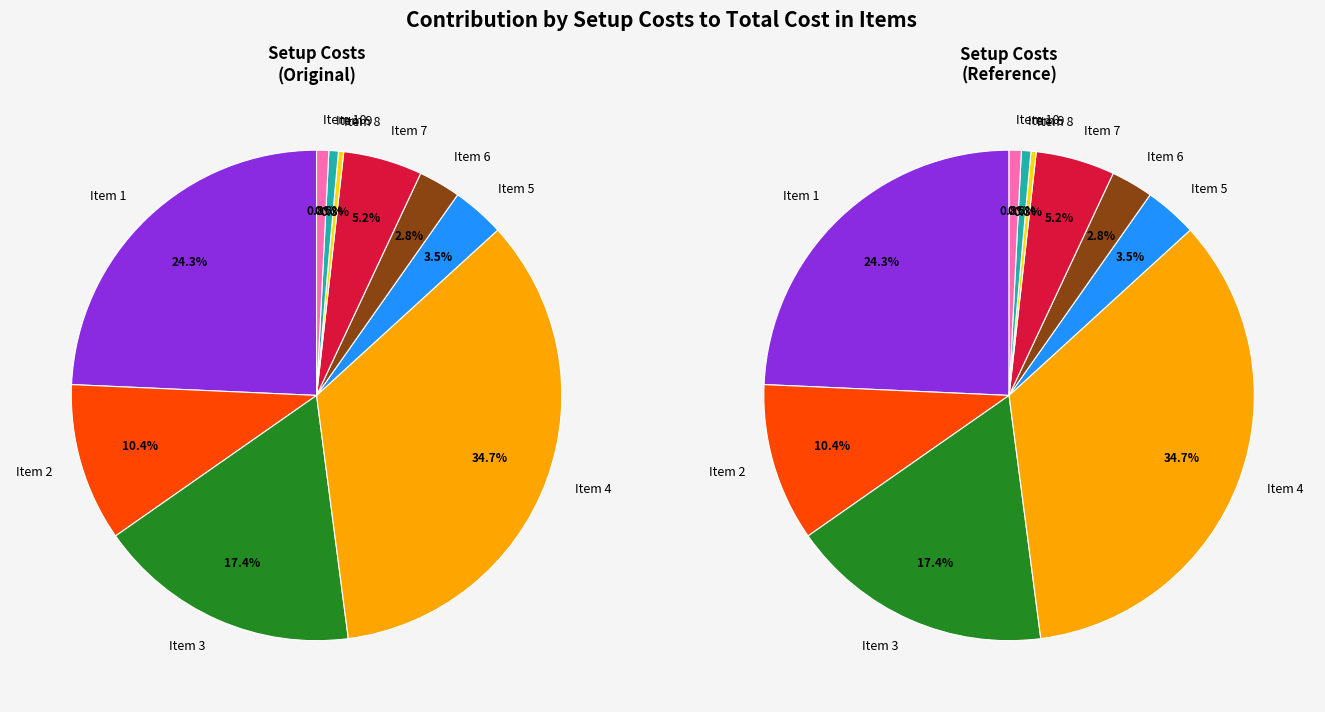

Which slice is the largest?

4